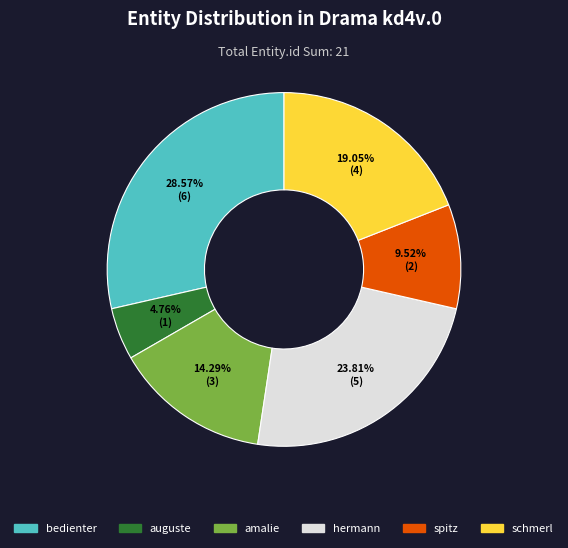

Is there any slice that represents more than half of the pie?

No